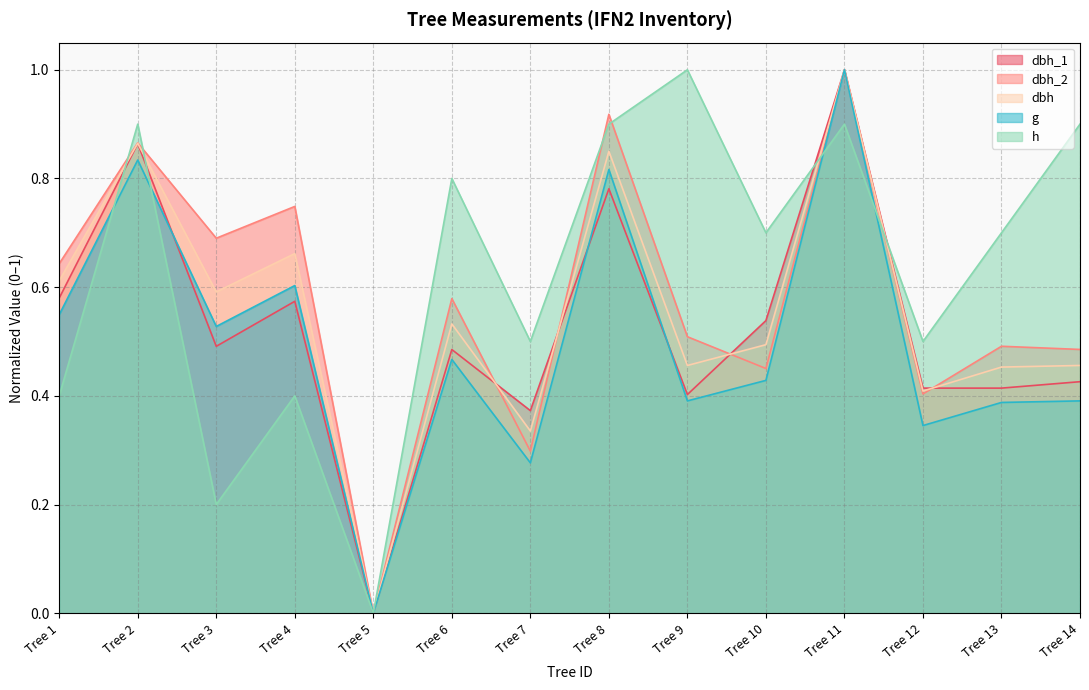

What is the sum of all g values?

7.0